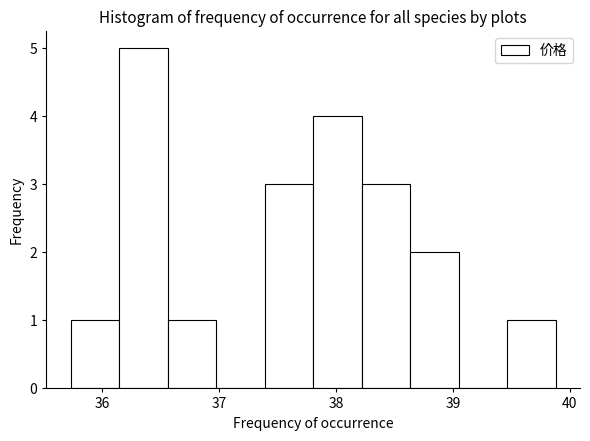

Reading left to right, transcribe this chart: for each bar, give the range it covers on the x-axis and its height. Neither the bar edges nor the heights are printed on the chart, so give them approximately, as read against the axes.

35.7 to 36.1: 1
36.1 to 36.6: 5
36.6 to 37.0: 1
37.0 to 37.4: 0
37.4 to 37.8: 3
37.8 to 38.2: 4
38.2 to 38.6: 3
38.6 to 39.1: 2
39.1 to 39.5: 0
39.5 to 39.9: 1